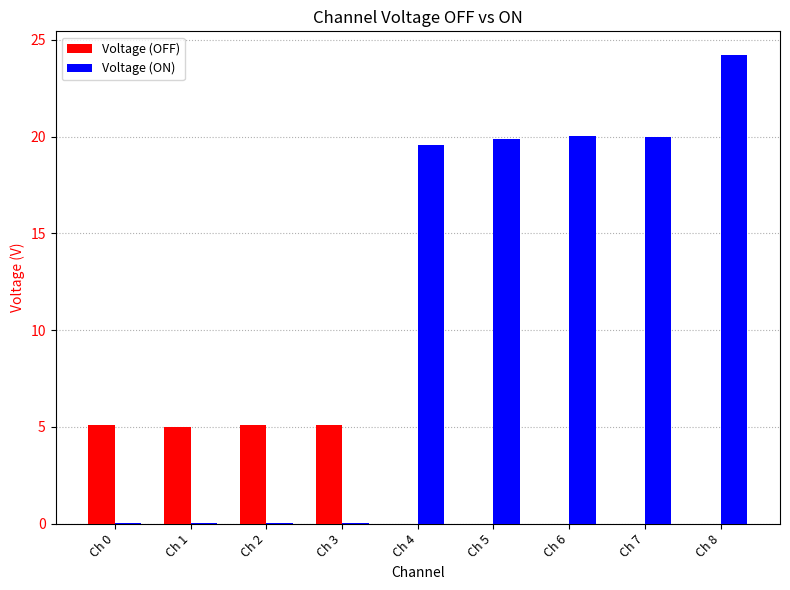

Is it true that Voltage (ON) equals 20.0 at Ch 6?

True